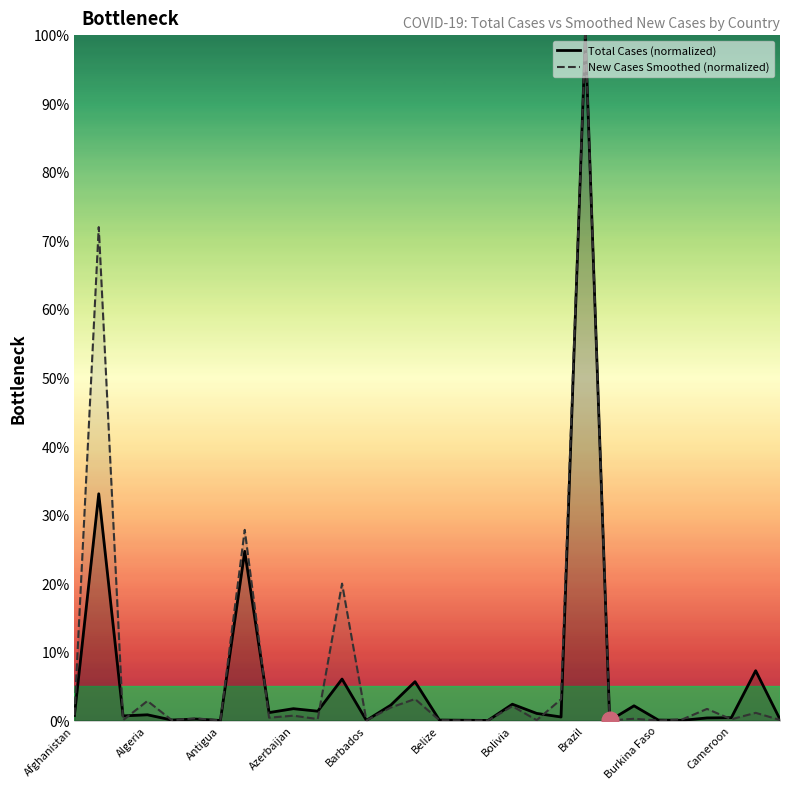

How many distinct data groups are displayed?

2